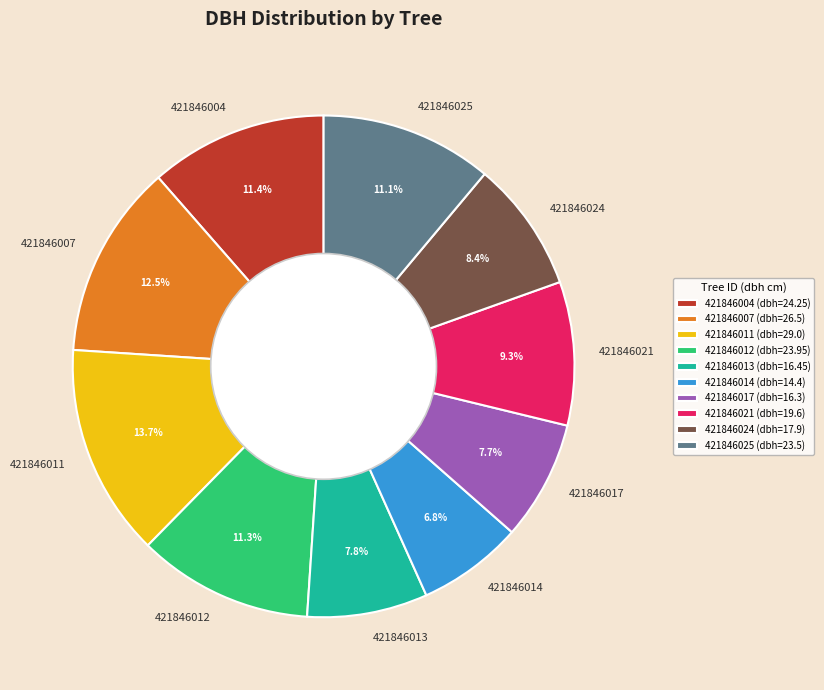

How much of the chart is everything except 421846007?

87.5%